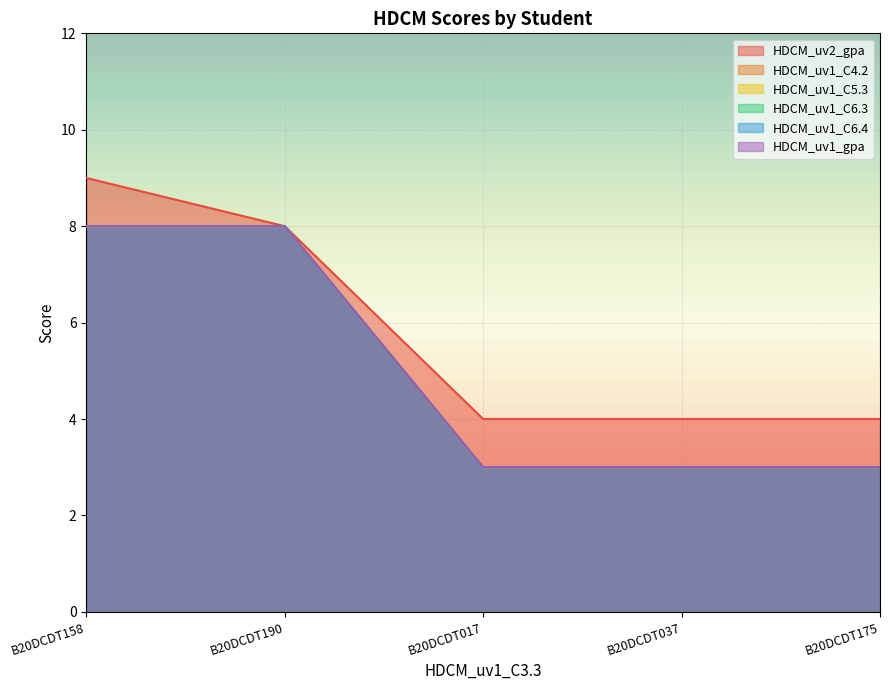

True or false: HDCM_uv1_C6.3 and HDCM_uv1_C5.3 intersect in this chart.

False